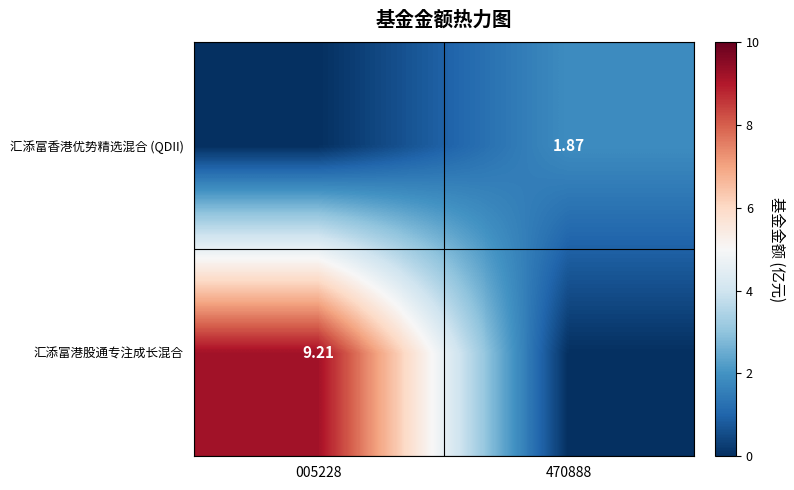

Which category has the lowest value across all series?

470888